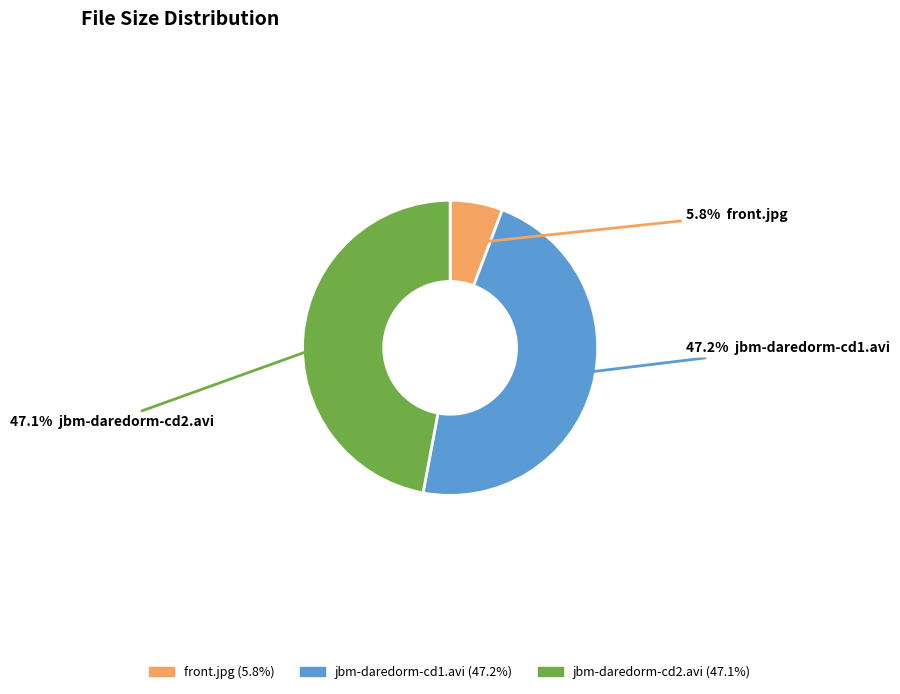

To the nearest percent, what percentage of the pie is jbm-daredorm-cd1.avi?

47%